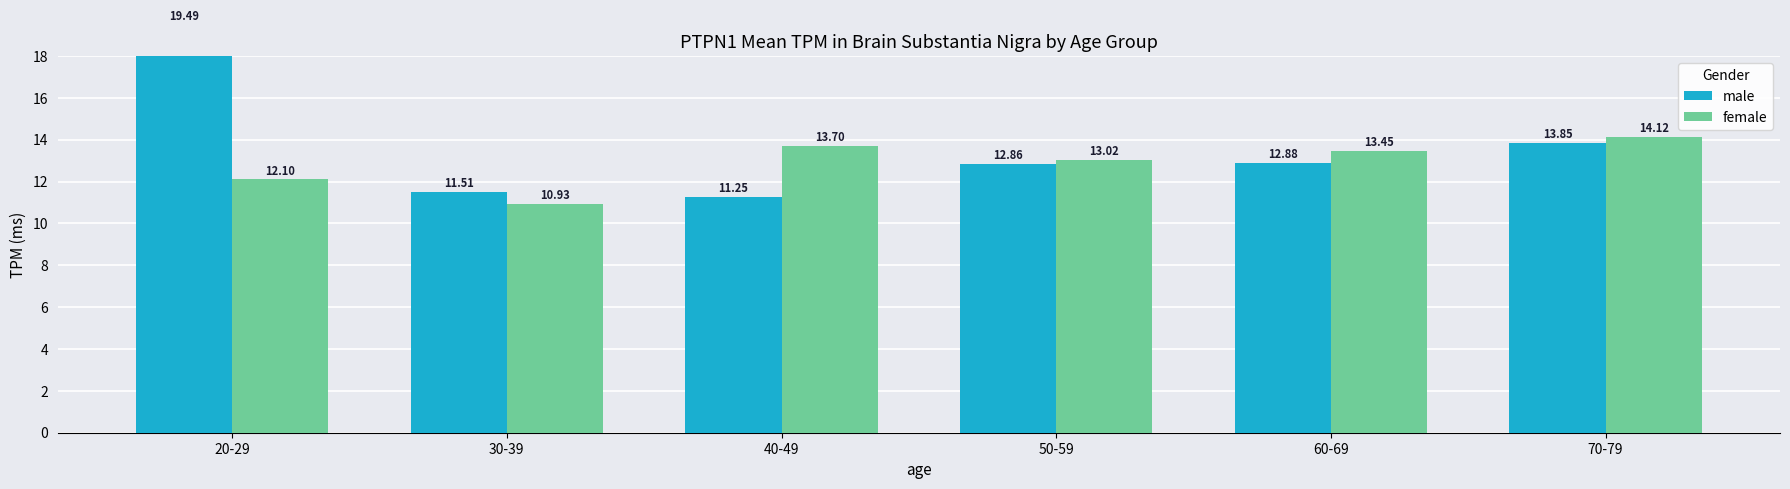

Where does the female series first go above 13?

40-49